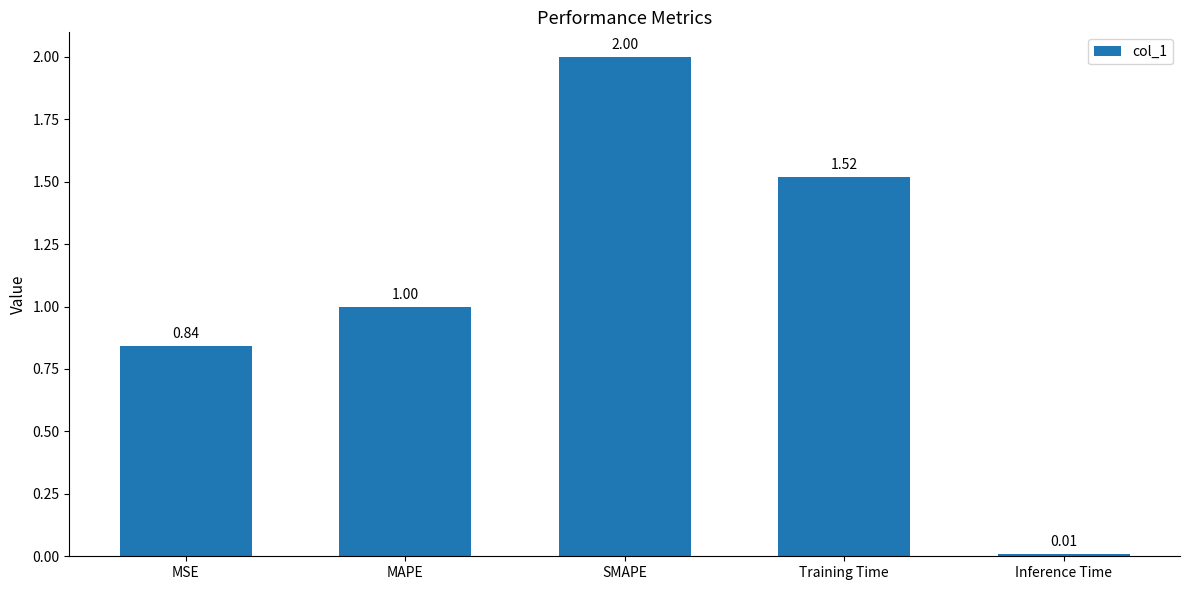

At which label is the value closest to 1?

MAPE